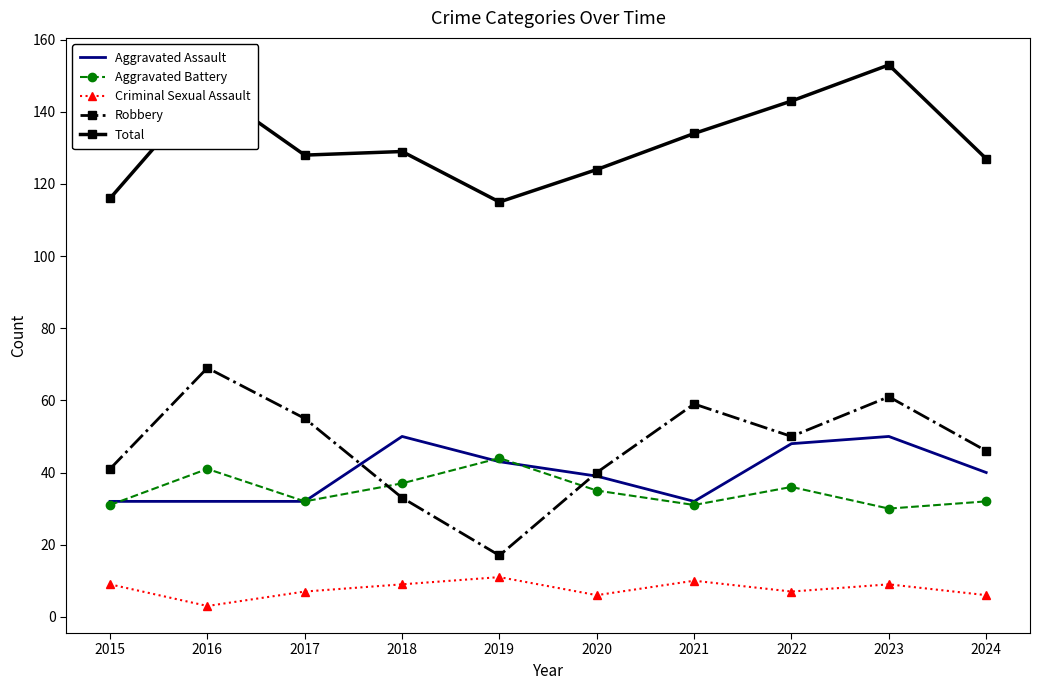

Count the number of data series in this chart.

5